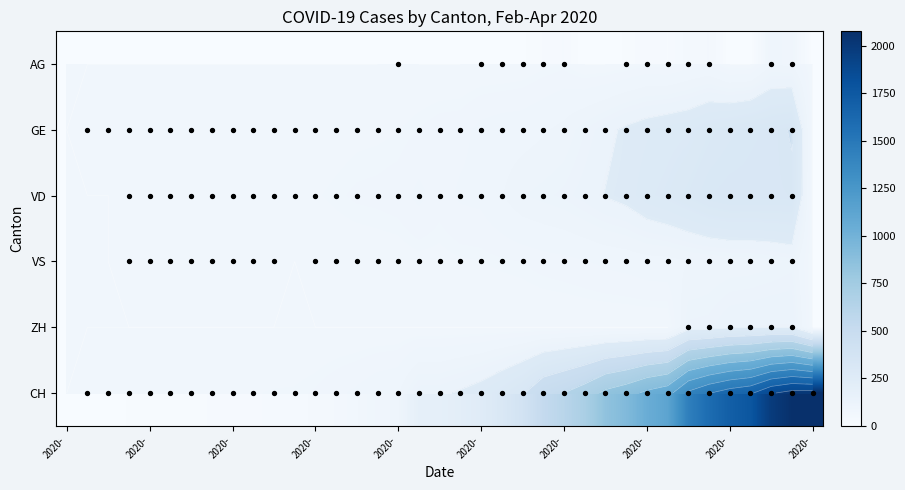

What is the highest value of the GE series?

405